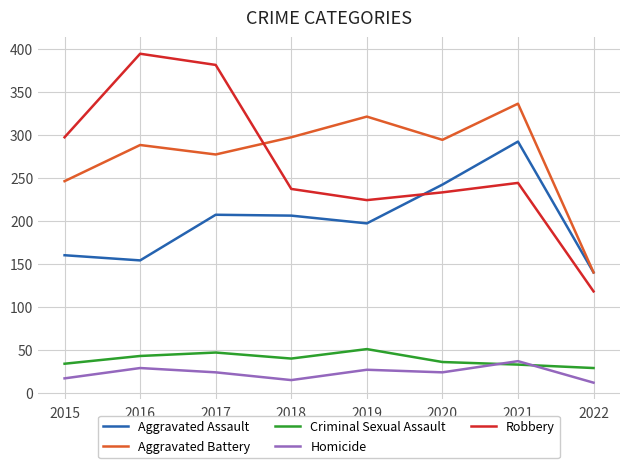

True or false: Aggravated Assault has a value of 197 at 2019.

True